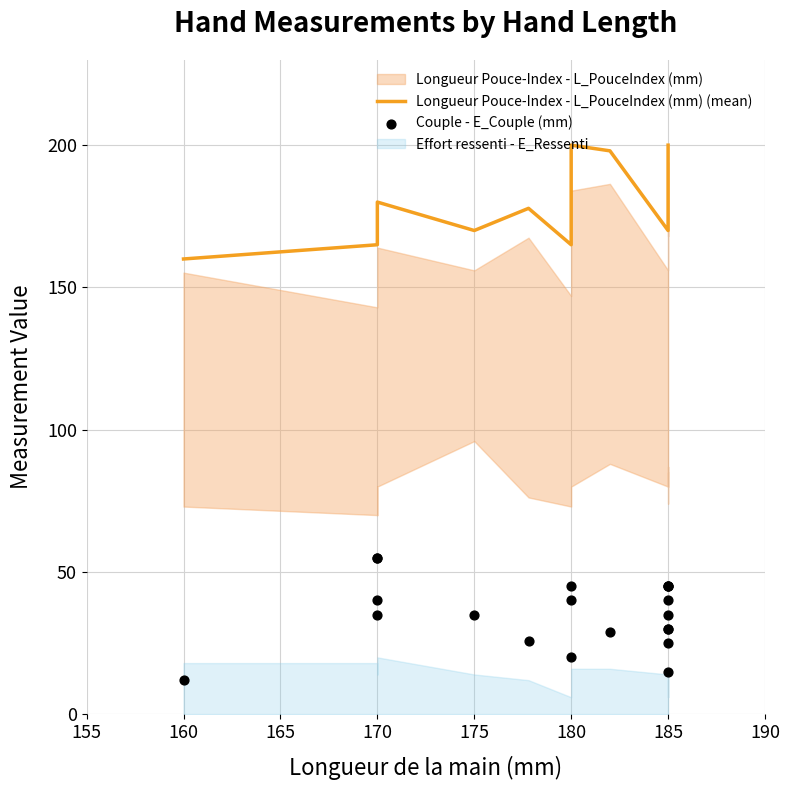

Which series has the widest spread of Y values?

Couple - E_Couple (mm)